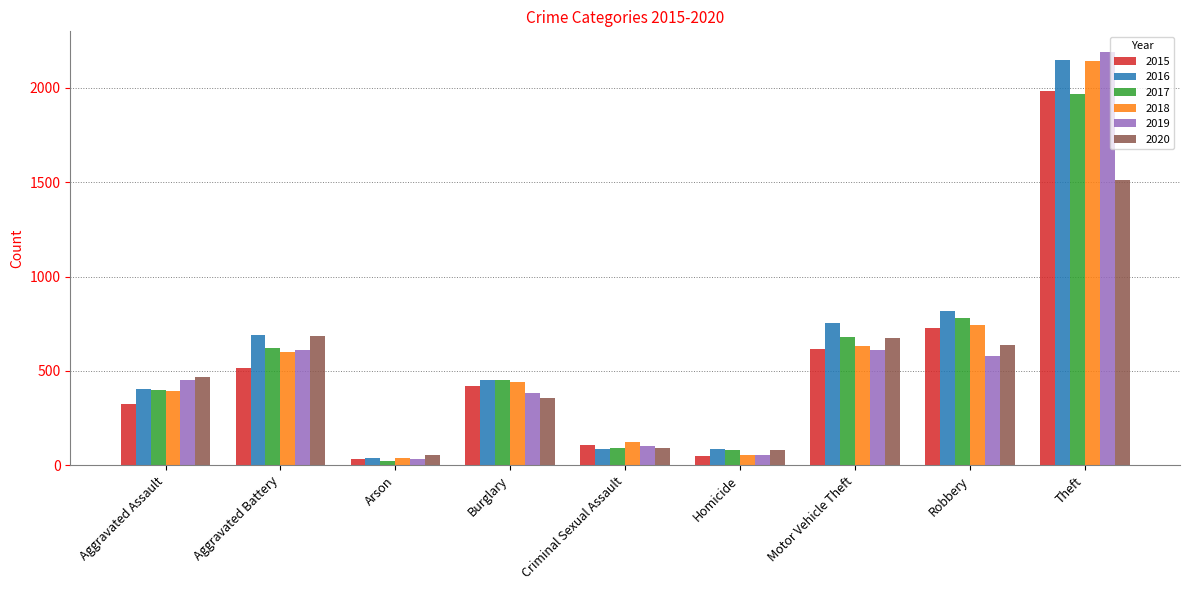

True or false: 2020 has a value of 1512 at Theft.

True